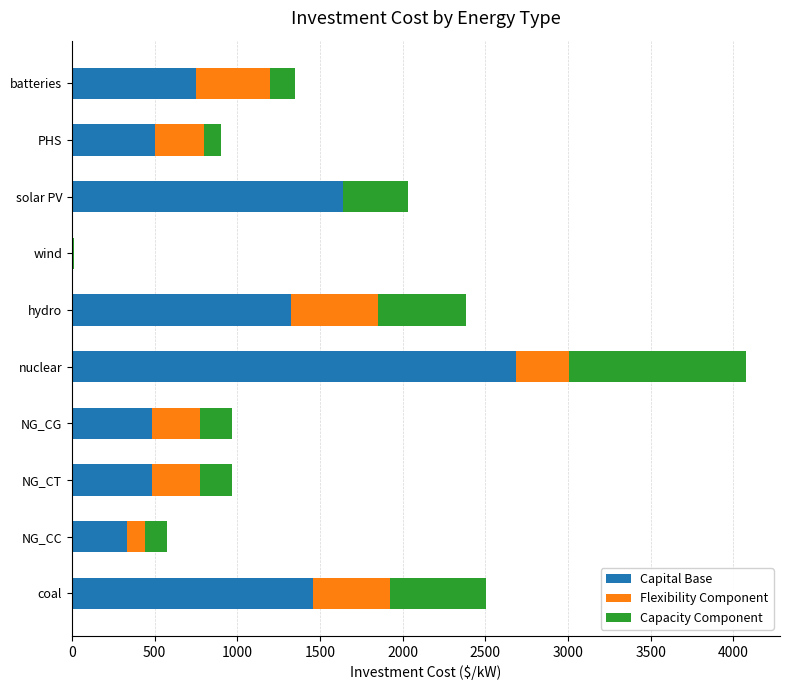

What is the approximate value of Capital Base at nuclear?

2683.0